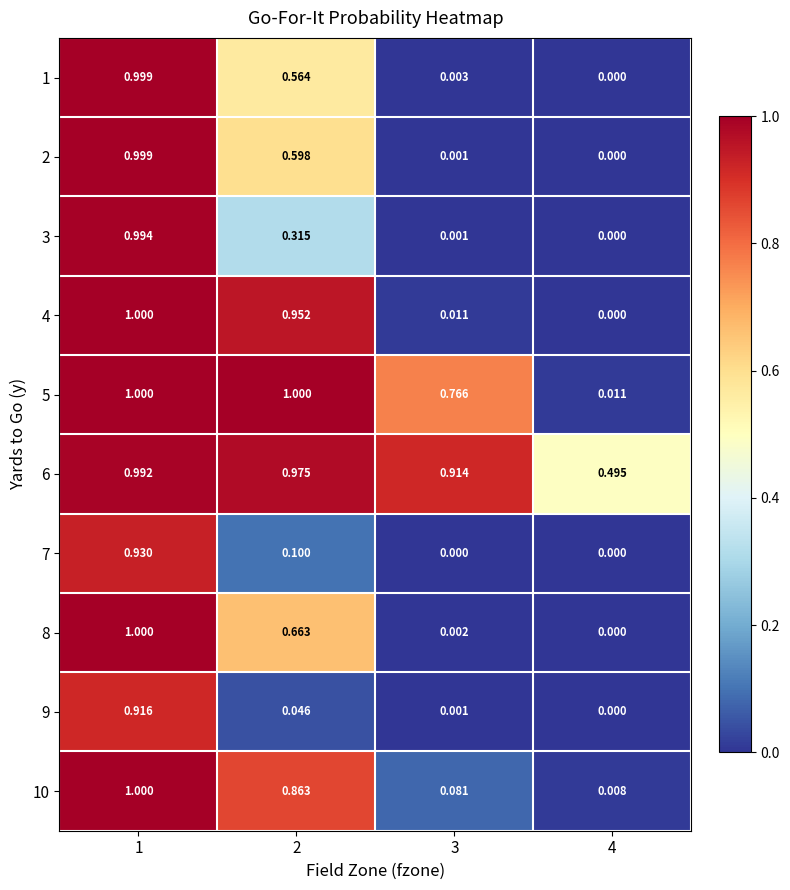

Is the value of 8 at 3 greater than the value of 7 at 2?

No